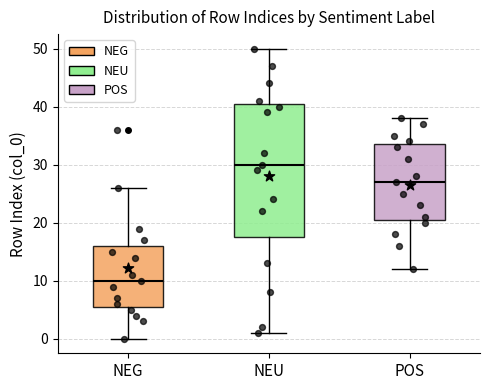

Reading left to right, transcribe this box plot: for each box, give where its median line is, the range the box spans, and where its two whiskers end, as read against the y-axis. The values are not printed on the chart, so give them approximately, as read against the axis.

NEG: median 10, box 6 to 16, whiskers 0 to 26
NEU: median 30, box 18 to 41, whiskers 1 to 50
POS: median 27, box 21 to 34, whiskers 12 to 38